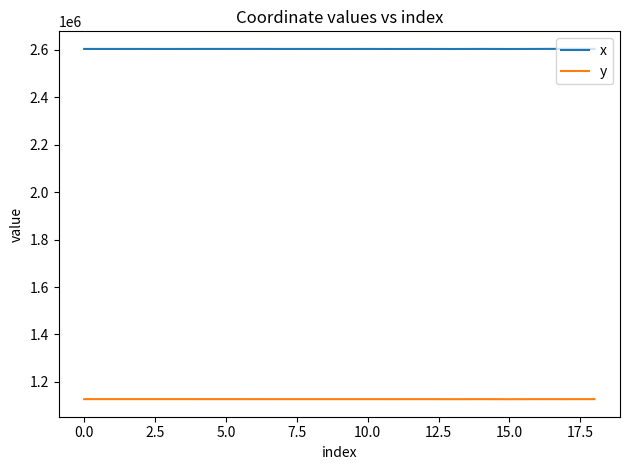

Which series has the largest total across all categories?

x